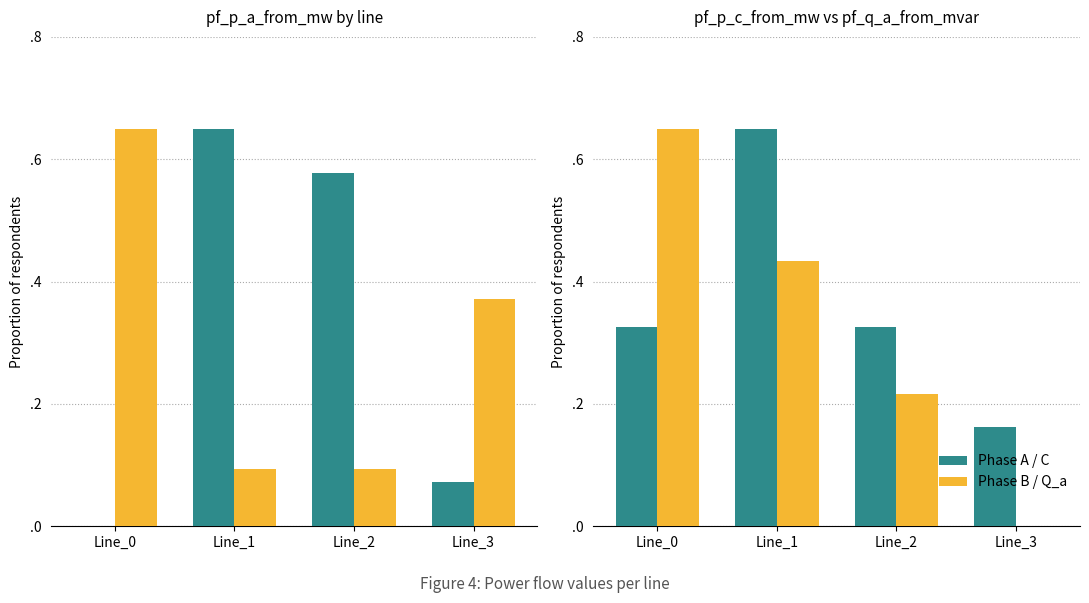

Are the bars horizontal?

No